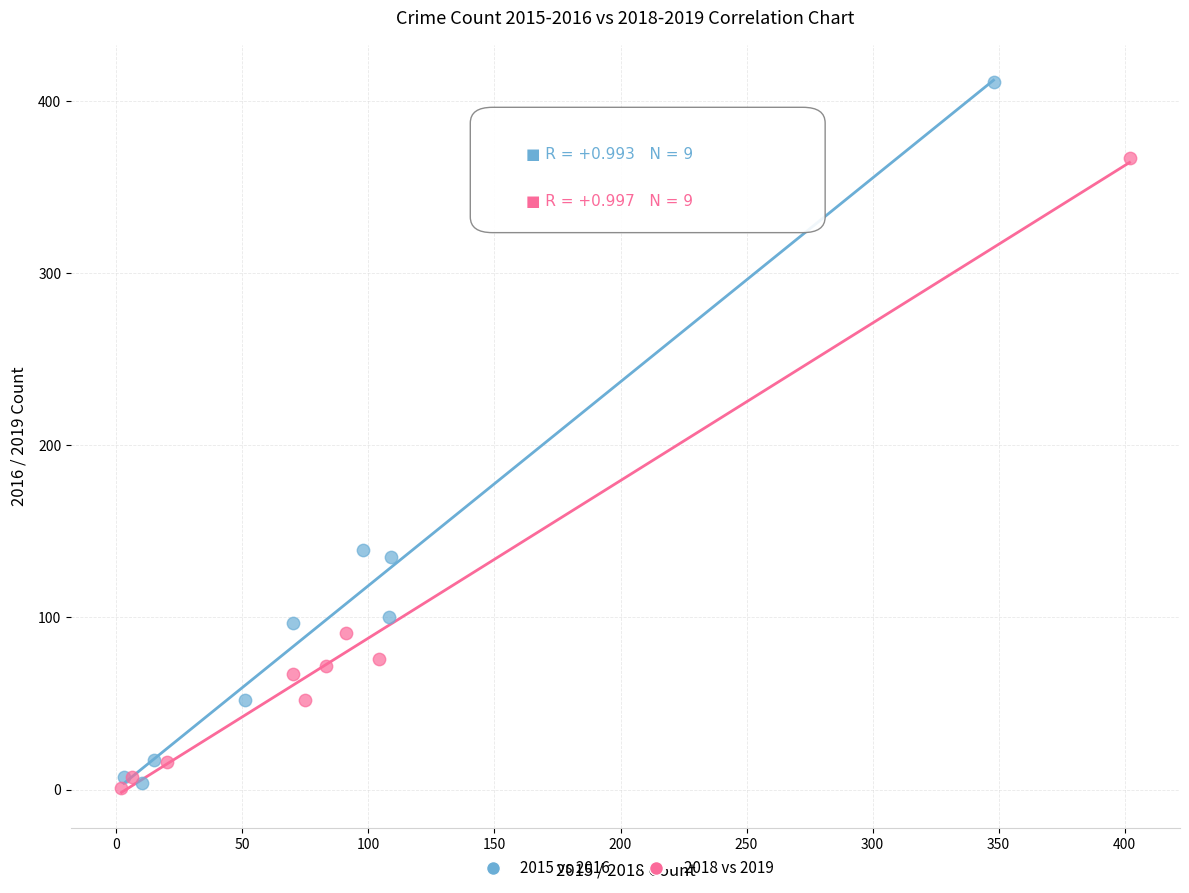

Which series has the largest Y range (max minus min)?

2015 vs 2016